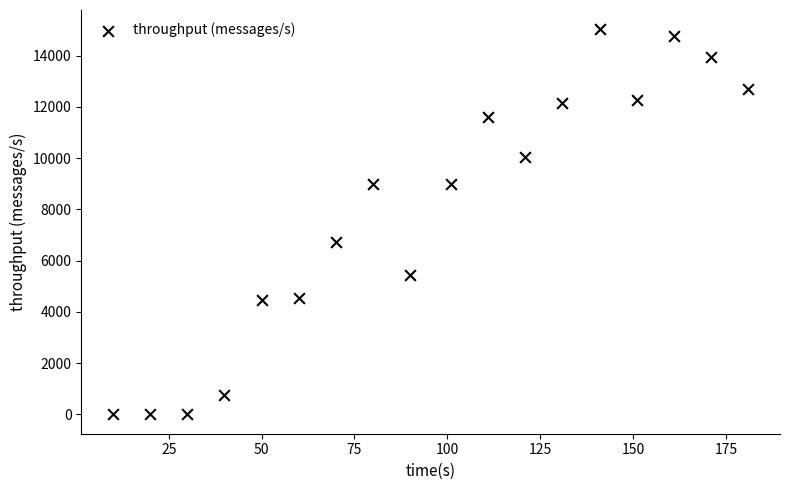

What Y value in the scatter plot is closest to 7516?

6742